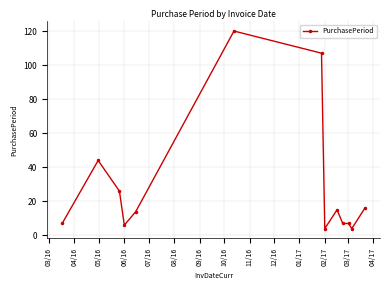

Reading left to right, extract all data points from this chart.

7	44	26	6	14	120	107	4	15	7	7	4	16